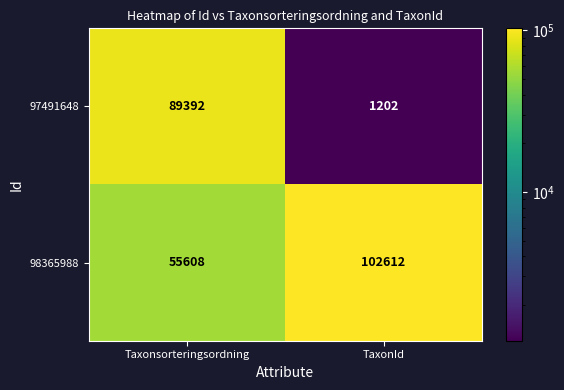

Where is 98365988 nearest to the value 79110?

Taxonsorteringsordning